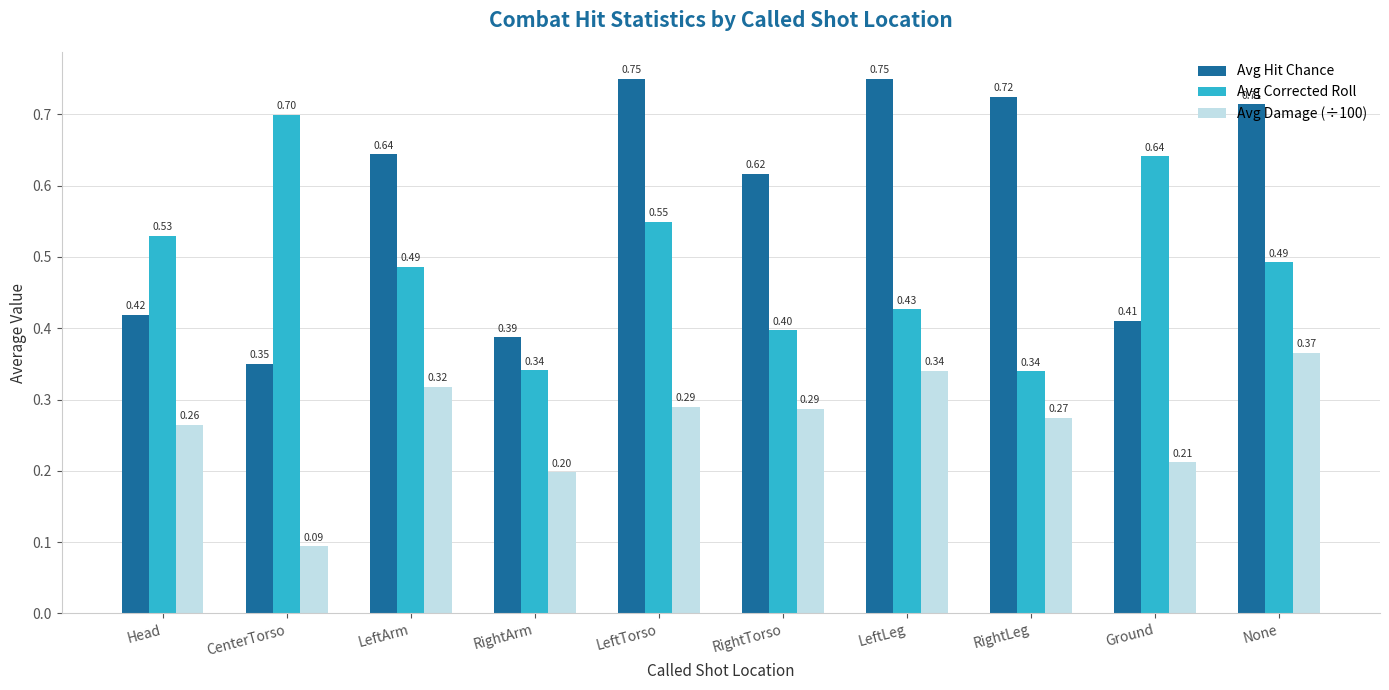

At which label does Avg Damage (÷100) reach its peak?

None